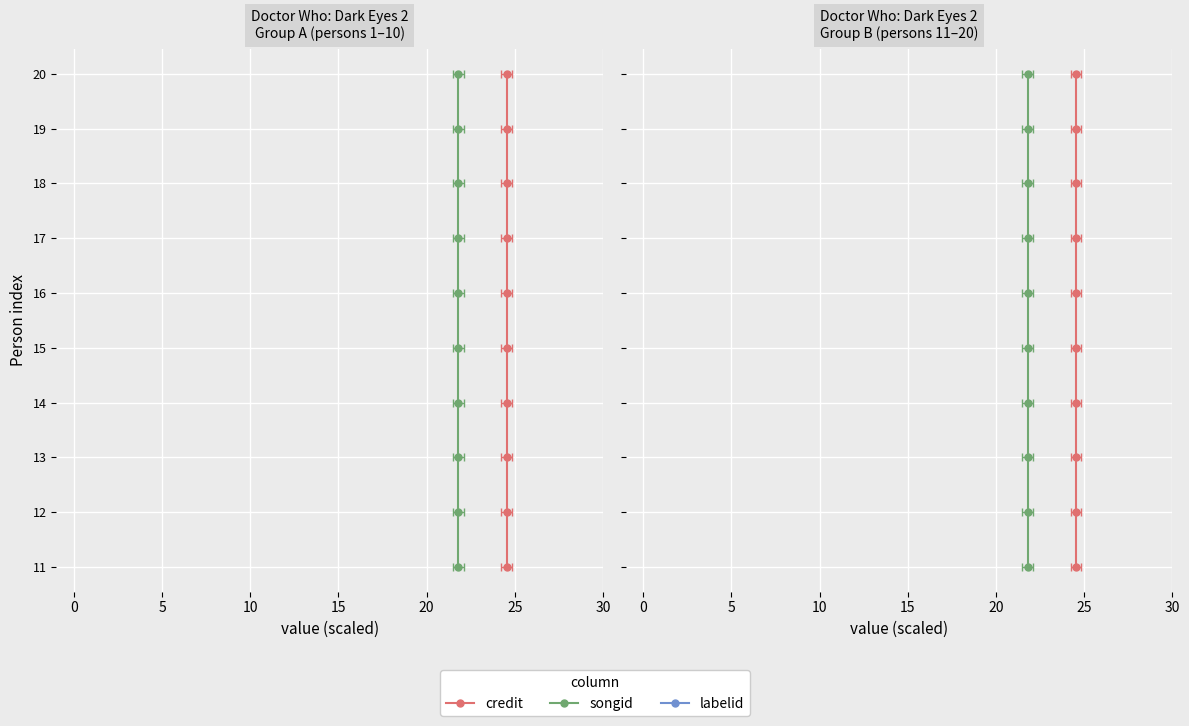

Is the value of labelid at 25 greater than the value of credit at 25?

No